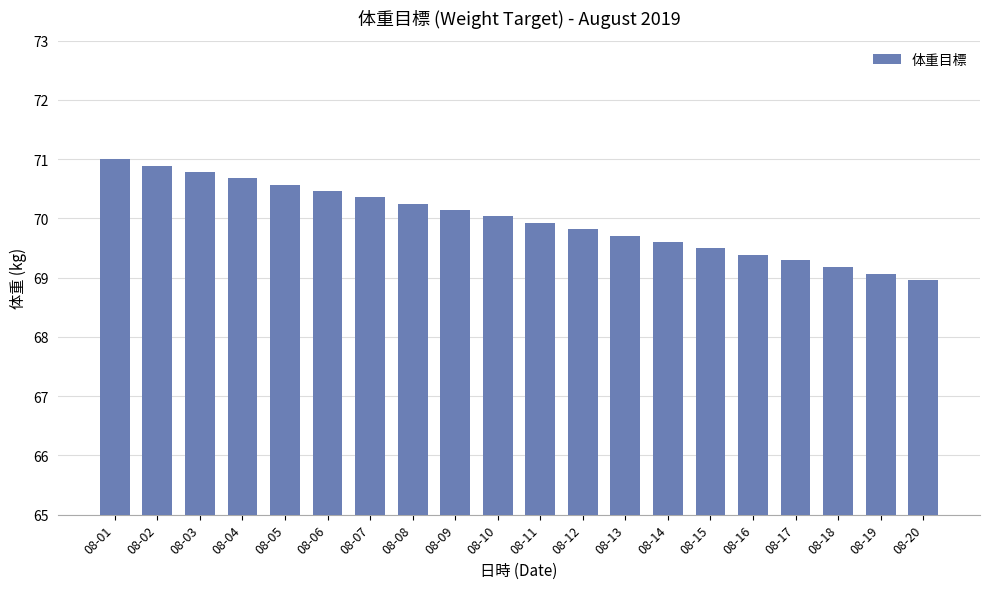

What is the value of the 15th bar from the left?

69.5